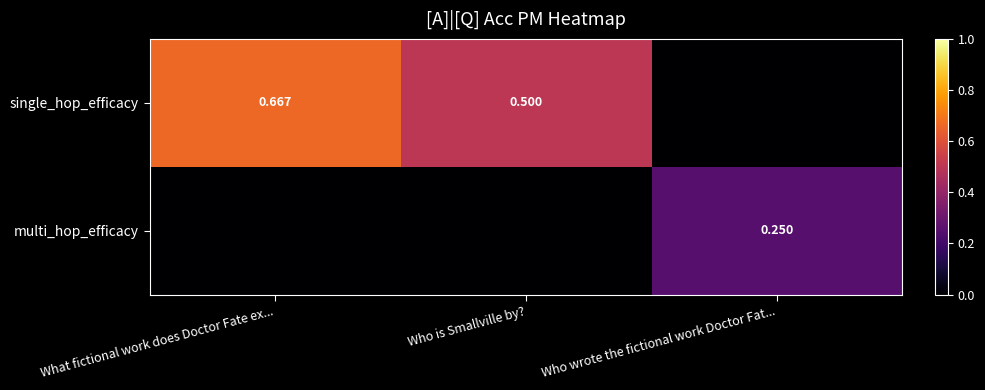

Rank the categories by multi_hop_efficacy value from highest to lowest.

Who wrote the fictional work Doctor Fat..., What fictional work does Doctor Fate ex..., Who is Smallville by?